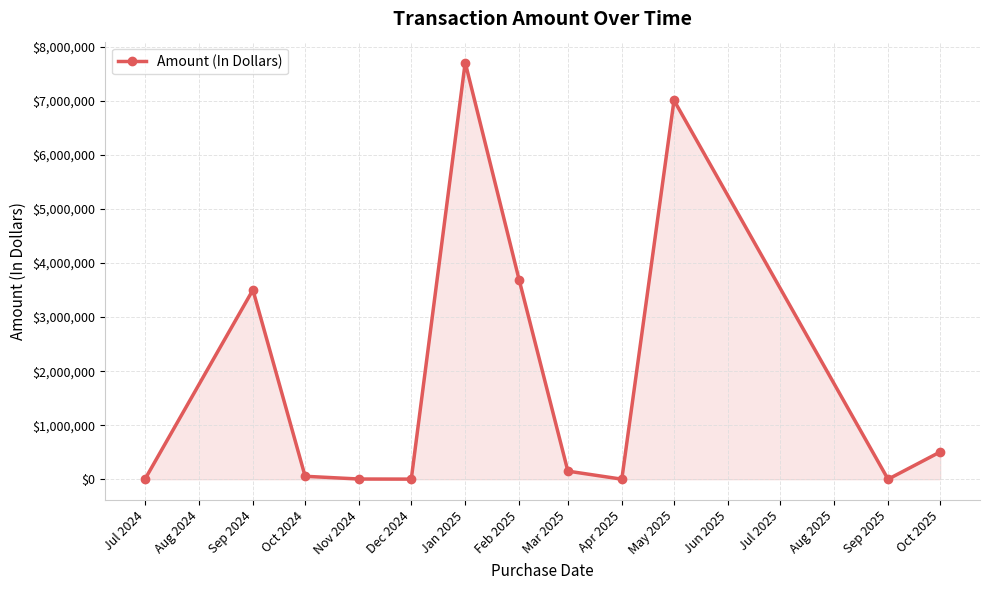

True or false: the data has more than 1 interior local peaks.

True